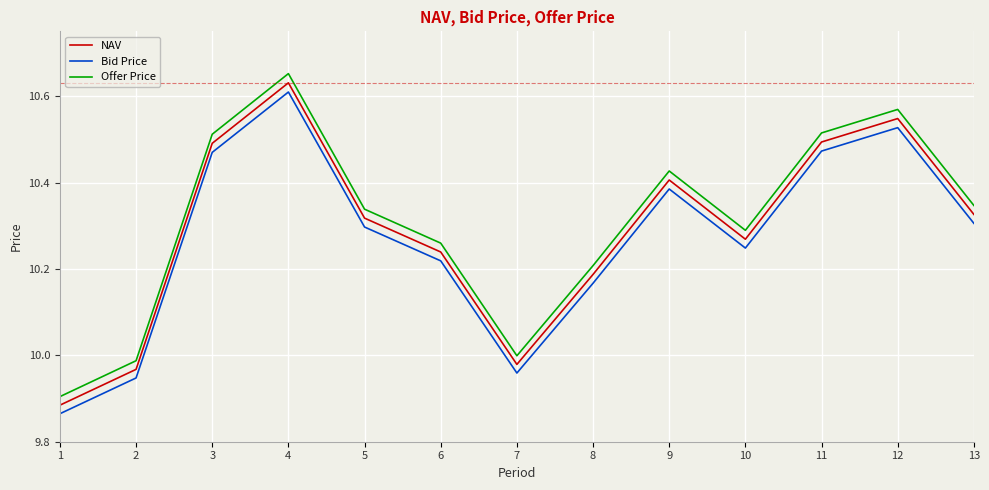

How many categories are shown in the chart?

13